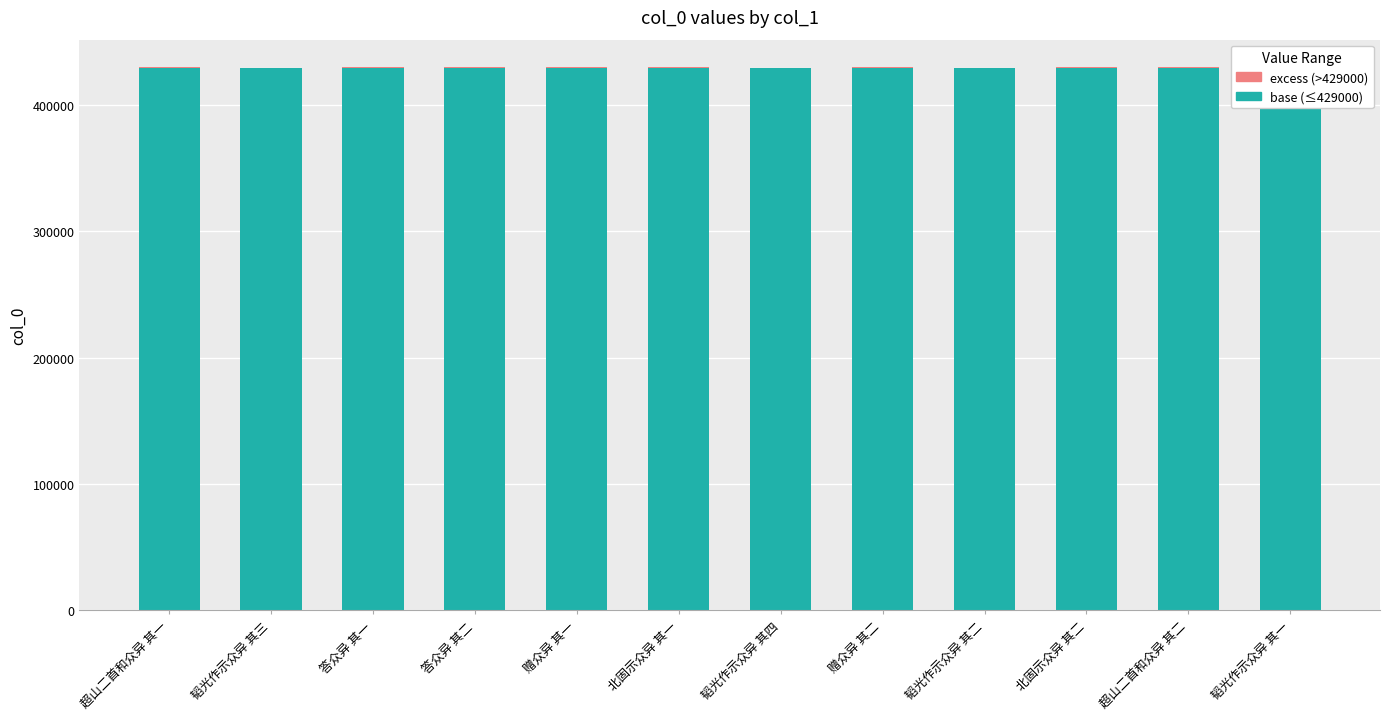

Does the chart contain any negative values?

No